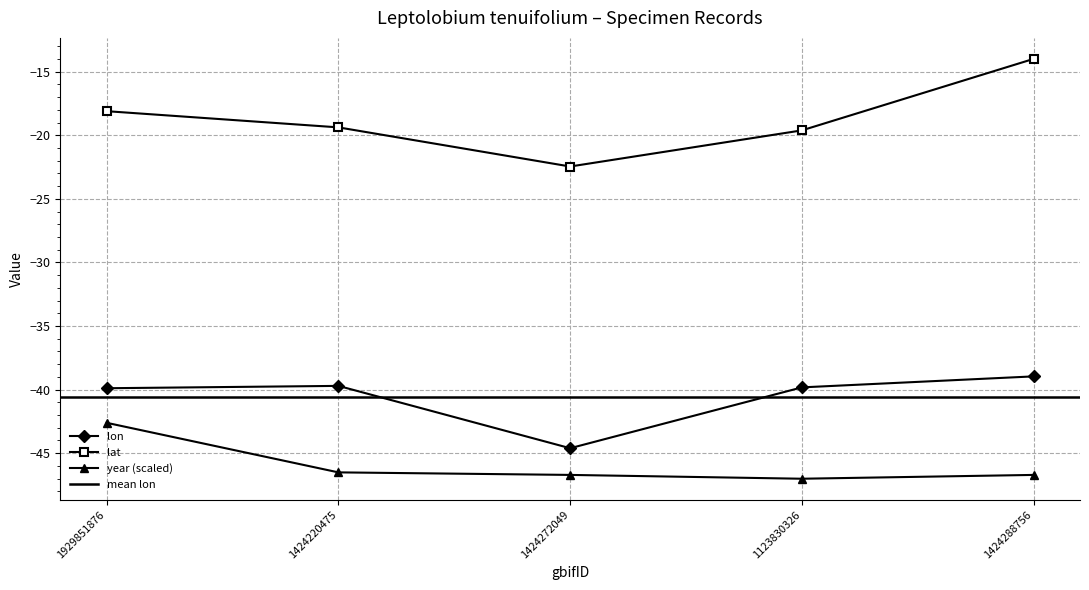

What is the total value across all series at 1424220475?

-105.6